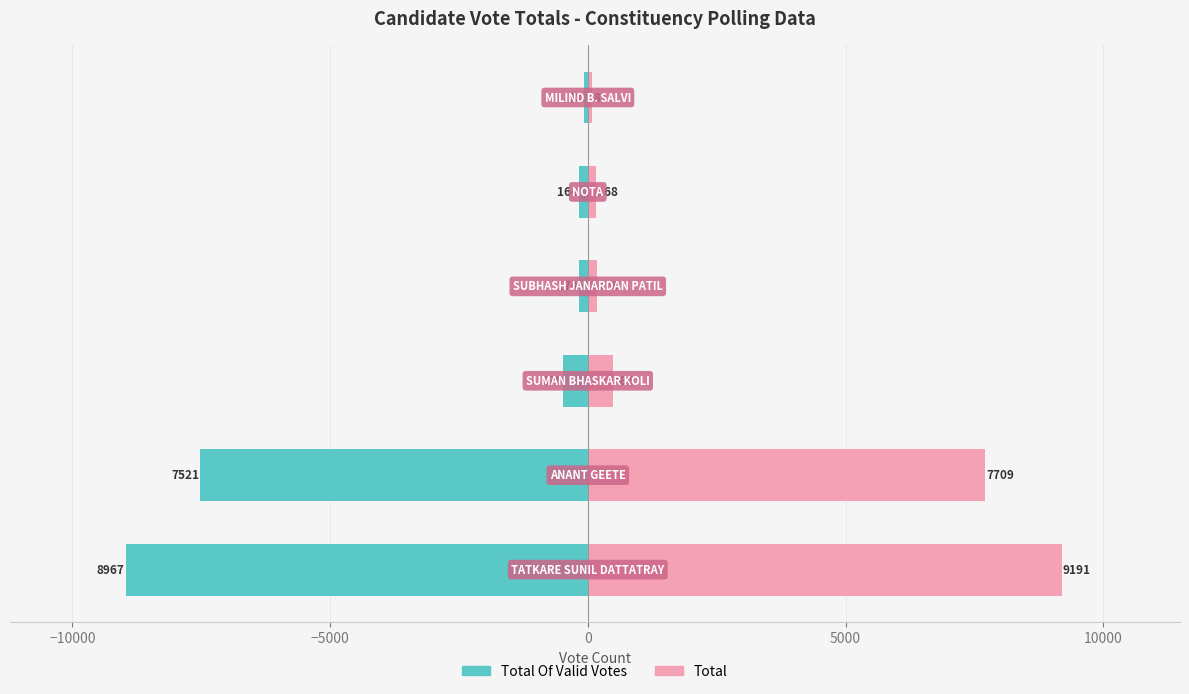

Reading left to right, extract all data points from this chart.

Total Of Valid Votes: -8967	-7521	-475	-174	-164	-83
Total: 9191	7709	486	178	168	85